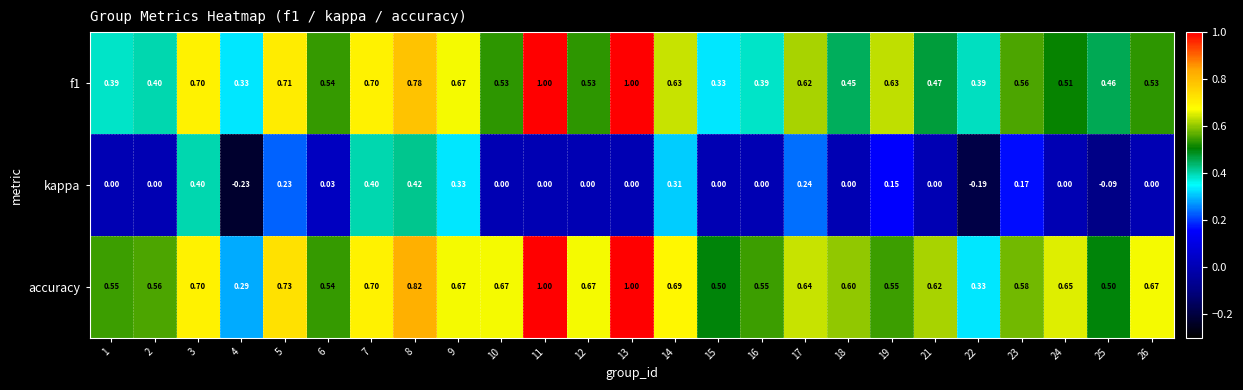

Which series has the largest range (max minus min)?

accuracy